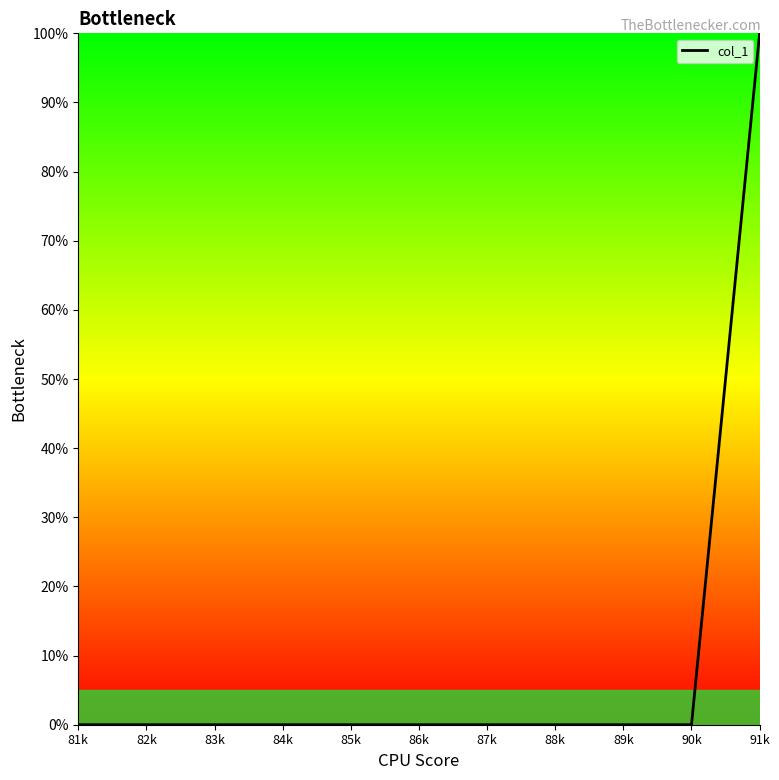

Reading right to left, transcribe all the data shown in this chart.

100	0	0	0	0	0	0	0	0	0	0